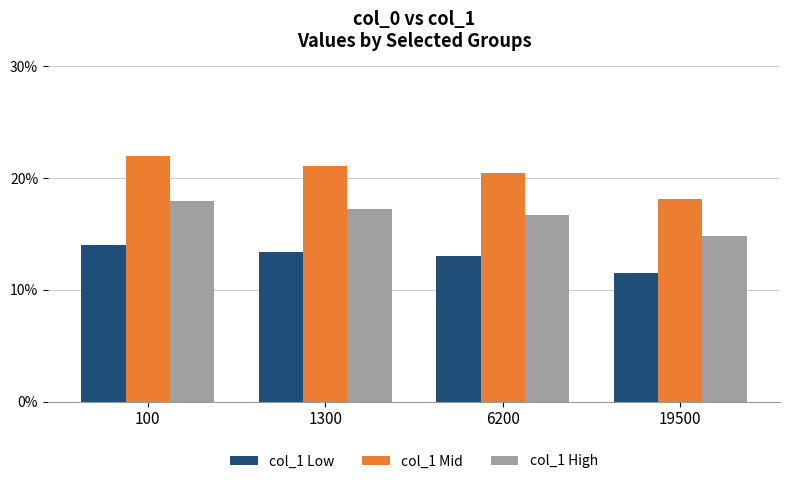

What is the difference between the maximum and minimum values in the col_1 Low series?

2.5